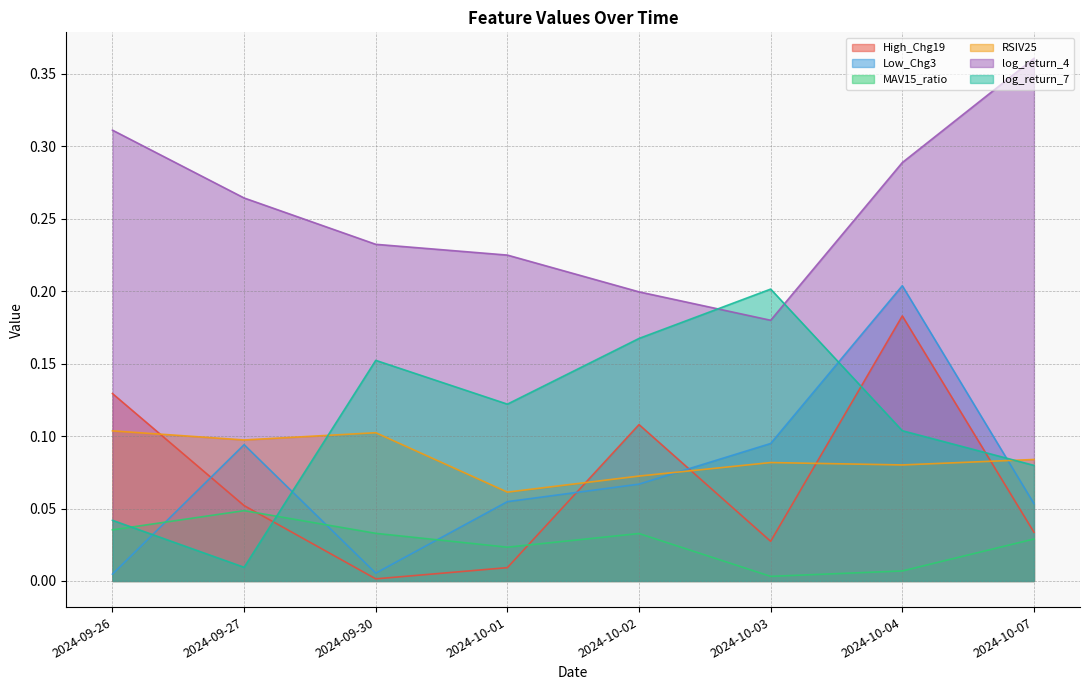

What is the sum of the MAV15_ratio values at 2024-10-02 and 2024-09-26?

0.1